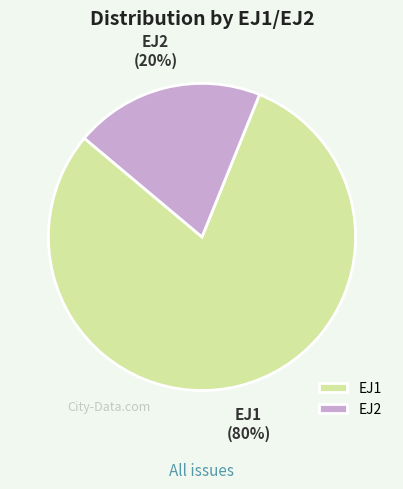

Is it true that EJ1 is 74% of the pie?

False